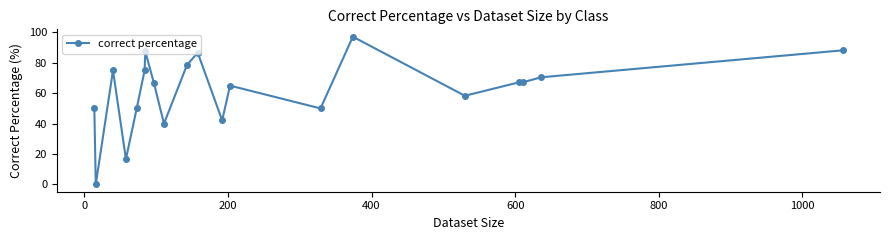

Reading left to right, what are all the values shown in this chart?

50.0	0.0	75.0	16.7	50.0	75.0	87.5	66.7	40.0	78.6	86.7	42.1	65.0	50.0	97.2	58.3	67.2	67.2	70.5	88.2